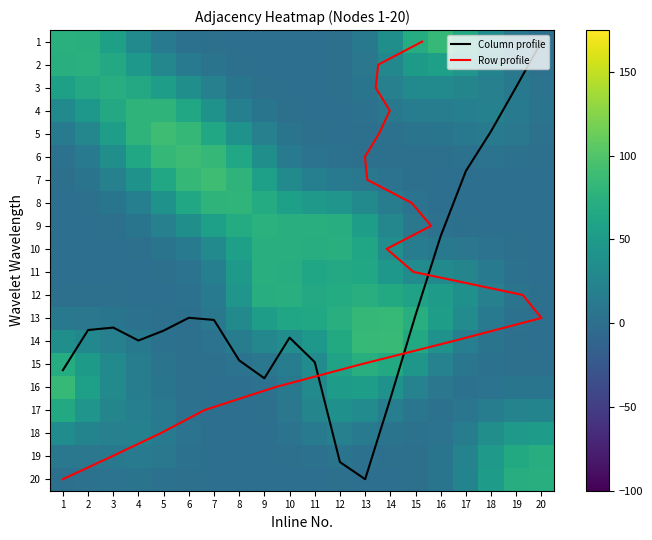

Which series has the largest total across all categories?

13